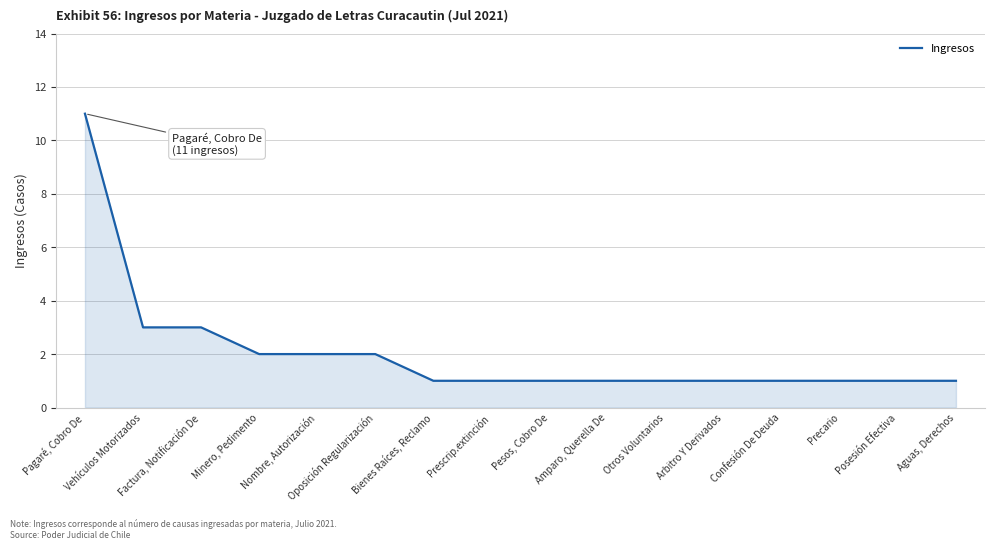

What is the greatest value displayed?

11